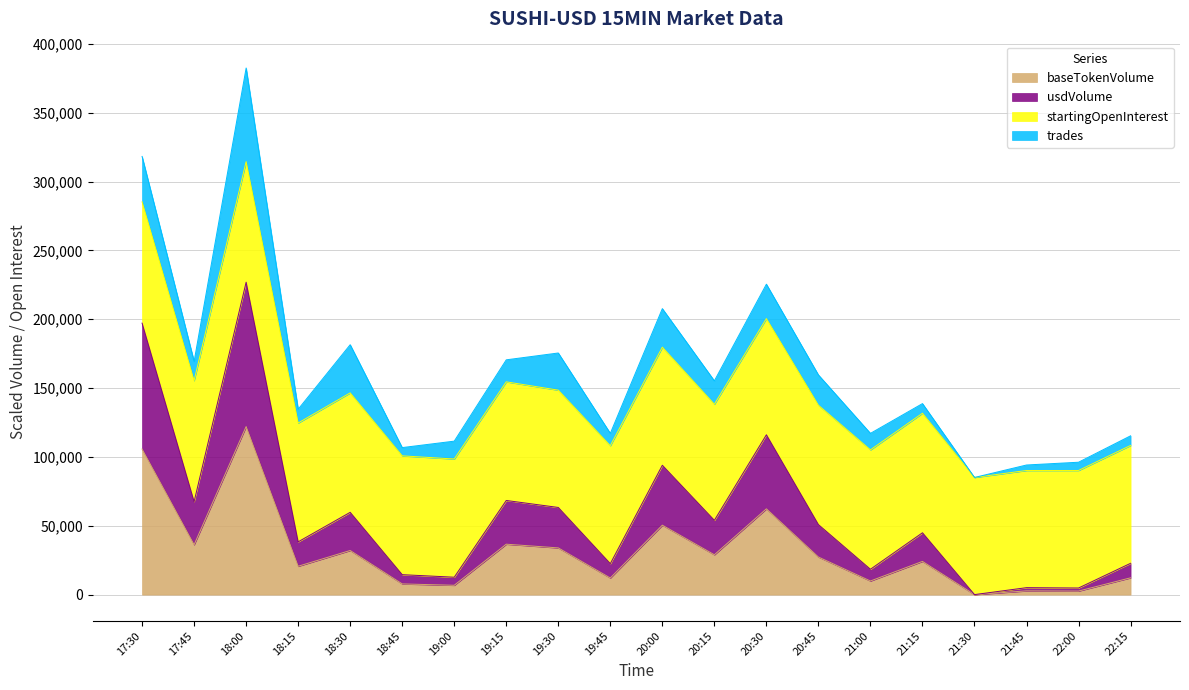

At which label does baseTokenVolume reach its peak?

18:00